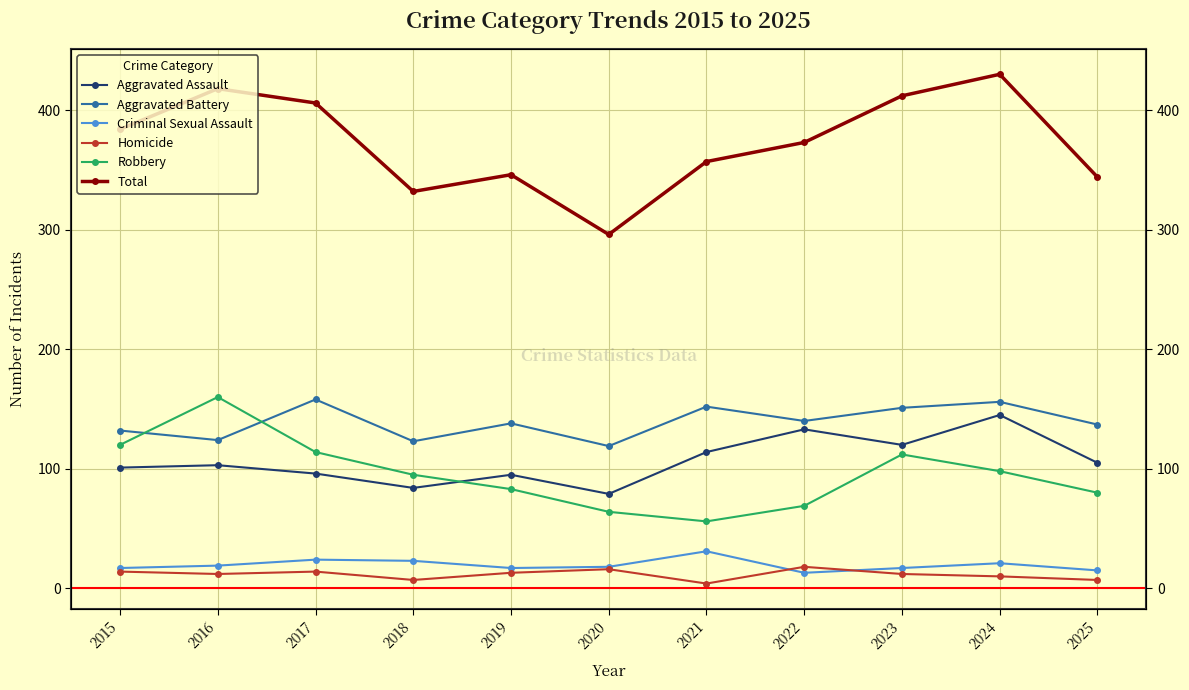

Reading left to right, transcribe all the data shown in this chart.

Aggravated Assault: 101	103	96	84	95	79	114	133	120	145	105
Aggravated Battery: 132	124	158	123	138	119	152	140	151	156	137
Criminal Sexual Assault: 17	19	24	23	17	18	31	13	17	21	15
Homicide: 14	12	14	7	13	16	4	18	12	10	7
Robbery: 120	160	114	95	83	64	56	69	112	98	80
Total: 384	418	406	332	346	296	357	373	412	430	344